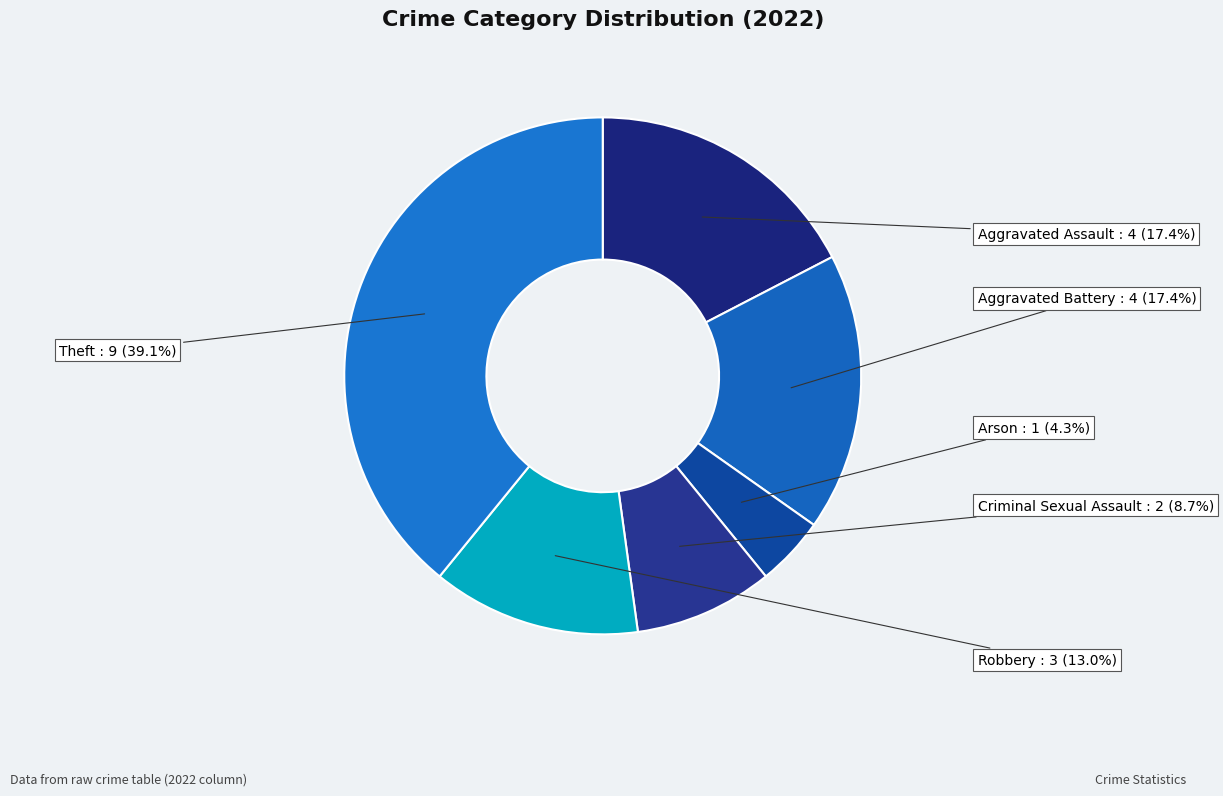

To the nearest percent, what is the average slice percentage?

17%